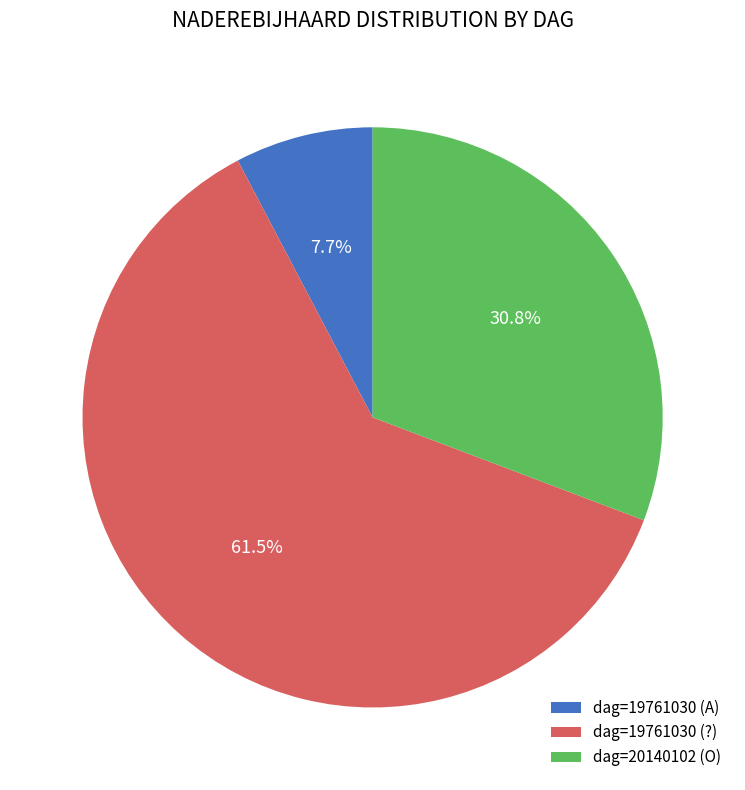

Which has a higher value, dag=19761030 (A) or dag=19761030 (?)?

dag=19761030 (?)